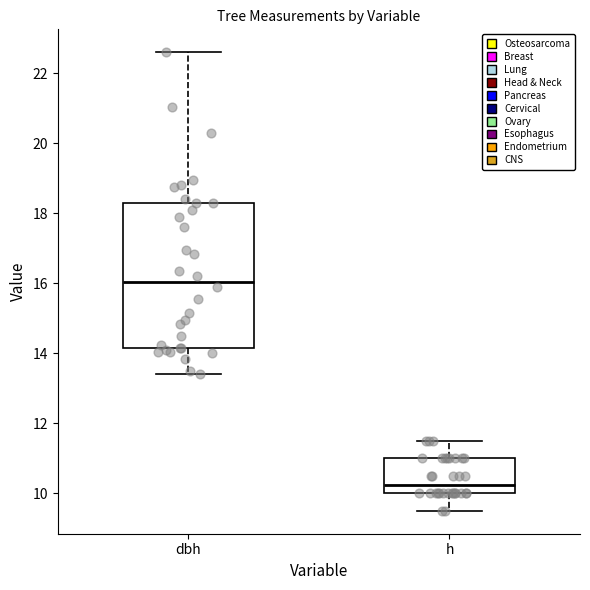

Reading left to right, read every box against the y-axis: the position of its median line, the range the box covers, and the ends of its whiskers. The values are not printed on the chart, so give them approximately, as read against the axis.

dbh: median 16.0, box 14.2 to 18.4, whiskers 13.4 to 22.6
h: median 10.2, box 10.0 to 11.0, whiskers 9.6 to 11.6